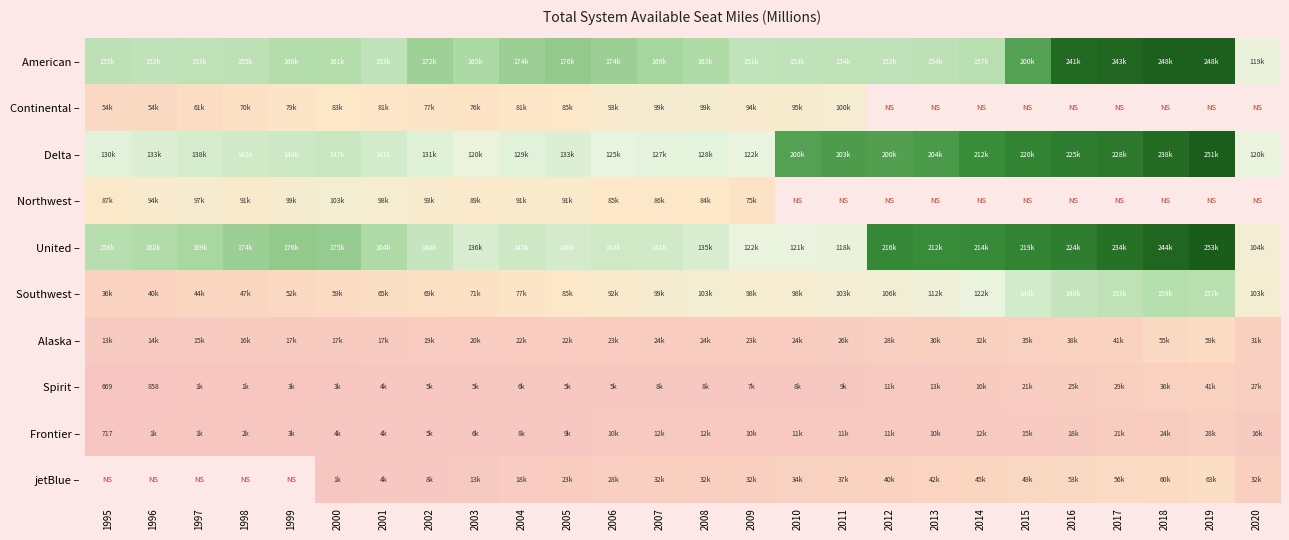

True or false: Frontier – has a value of 950 at 1995.

False